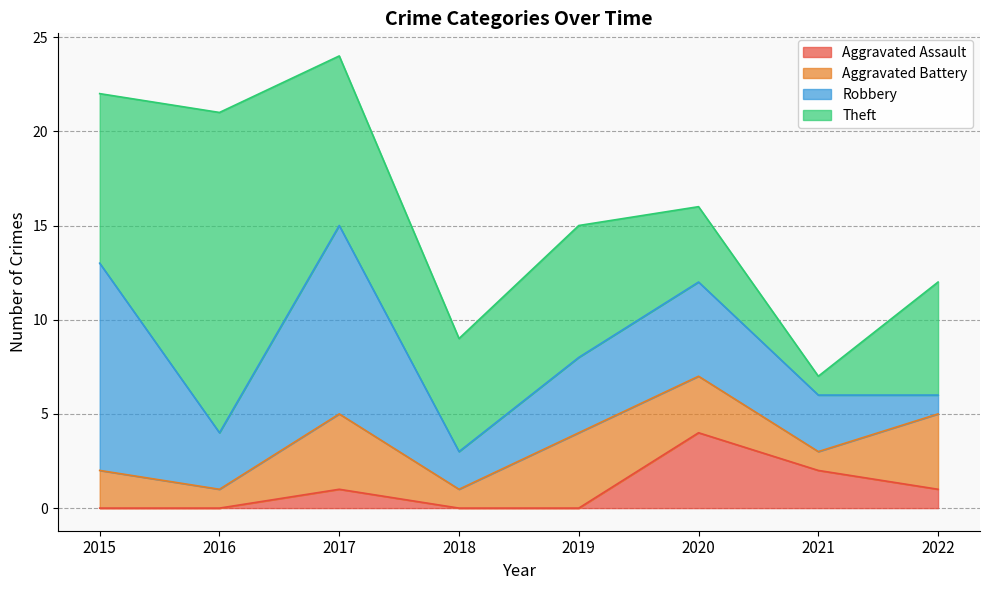

At which label does Robbery first exceed 4?

2015